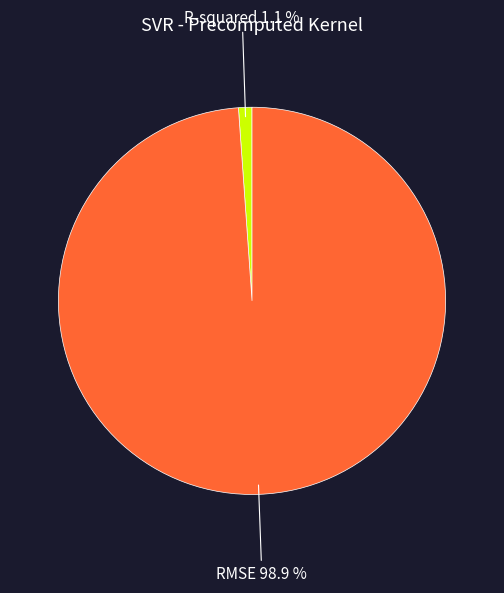

Does any single category account for the majority?

Yes